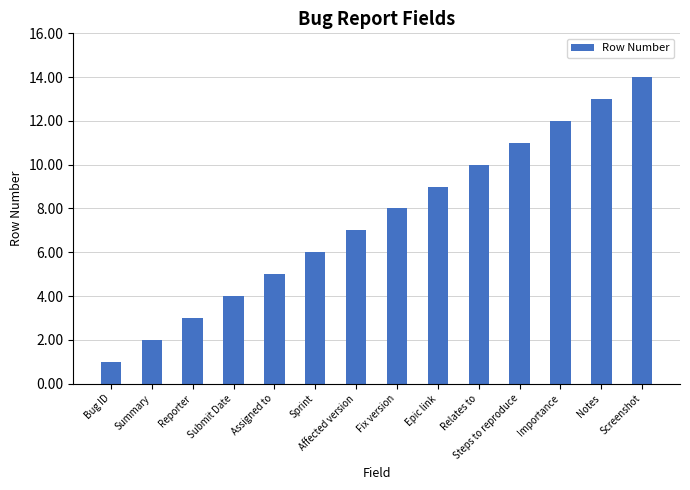

What is the difference between the second highest and minimum values?

12